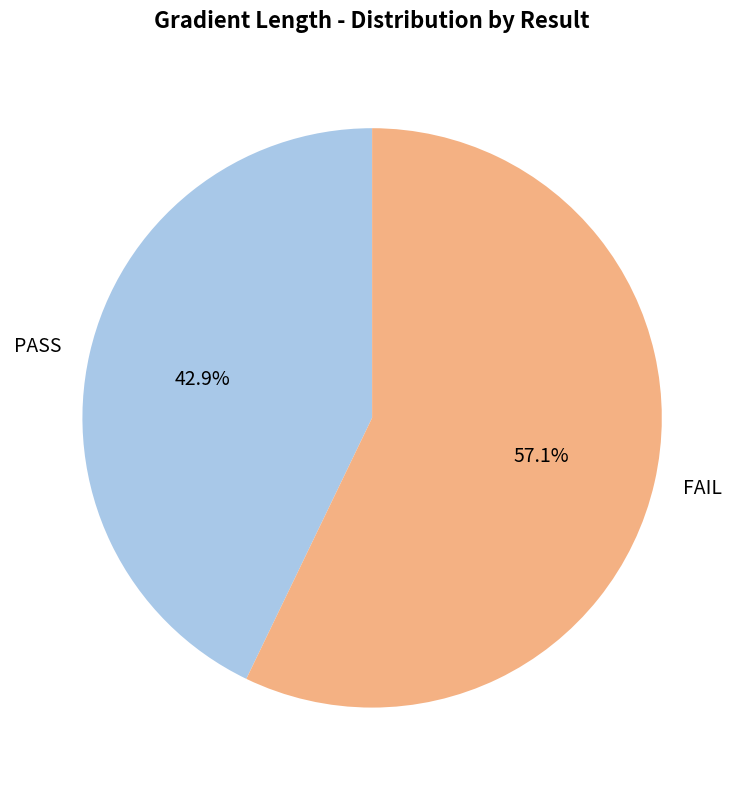

How many slices are in this pie chart?

2